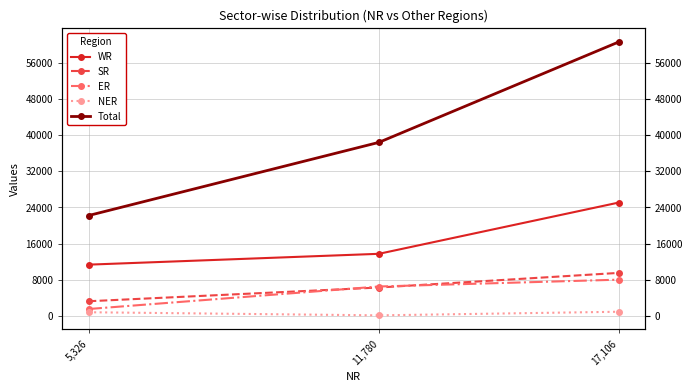

At which label does WR first exceed 13726?

17,106